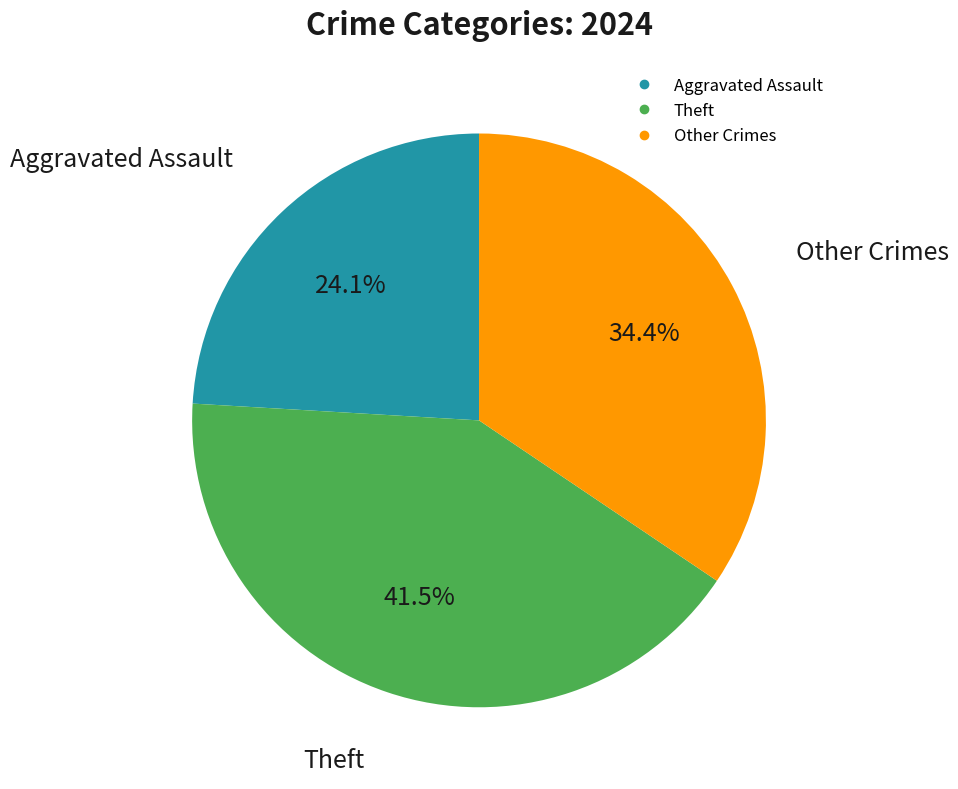

Does any single category account for the majority?

No